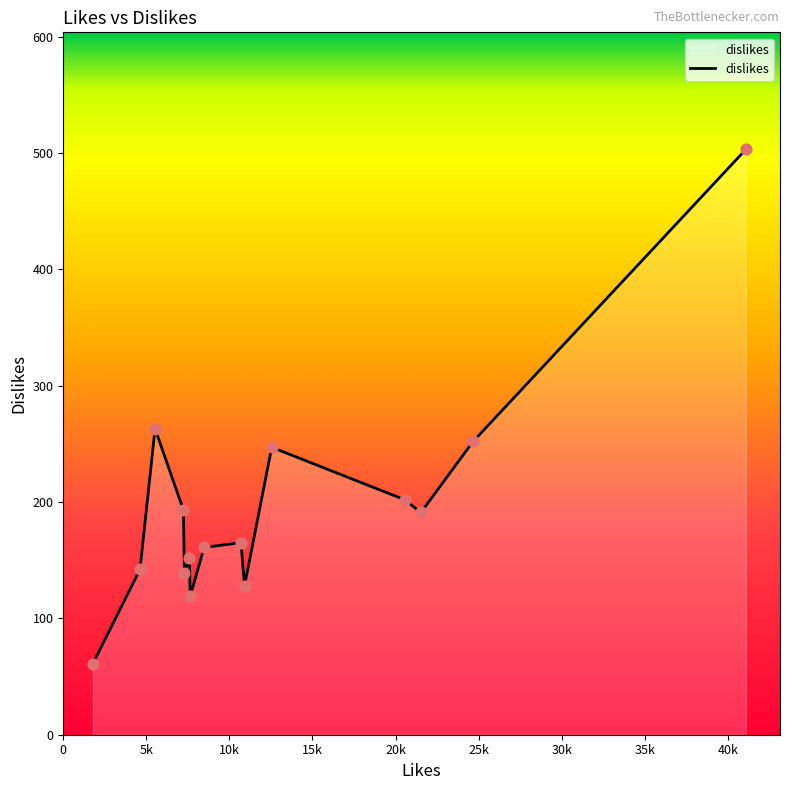

What is the difference between the maximum and minimum values?

442